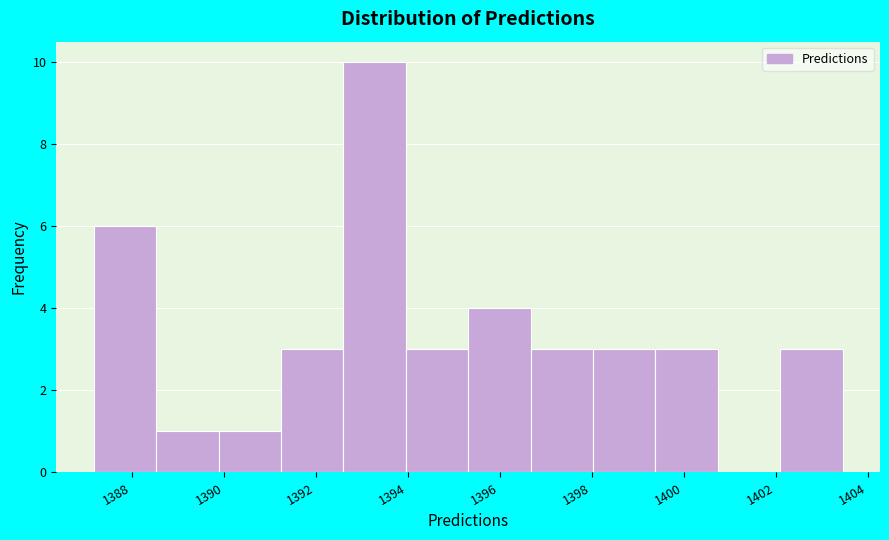

Which range on the x-axis has the tallest bar?

1392.6 to 1394.0